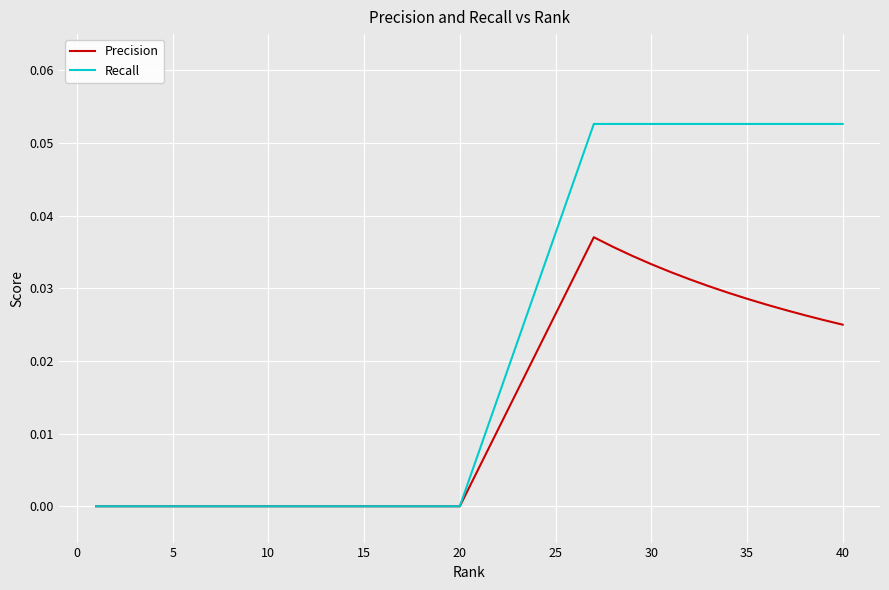

List the series in order of their peak value, highest first.

Recall, Precision